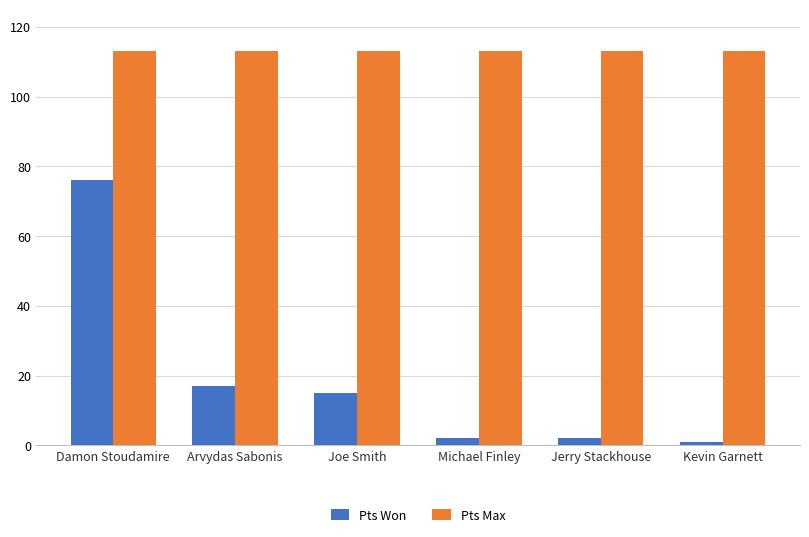

What is the label of the 2nd bar from the left?

Arvydas Sabonis